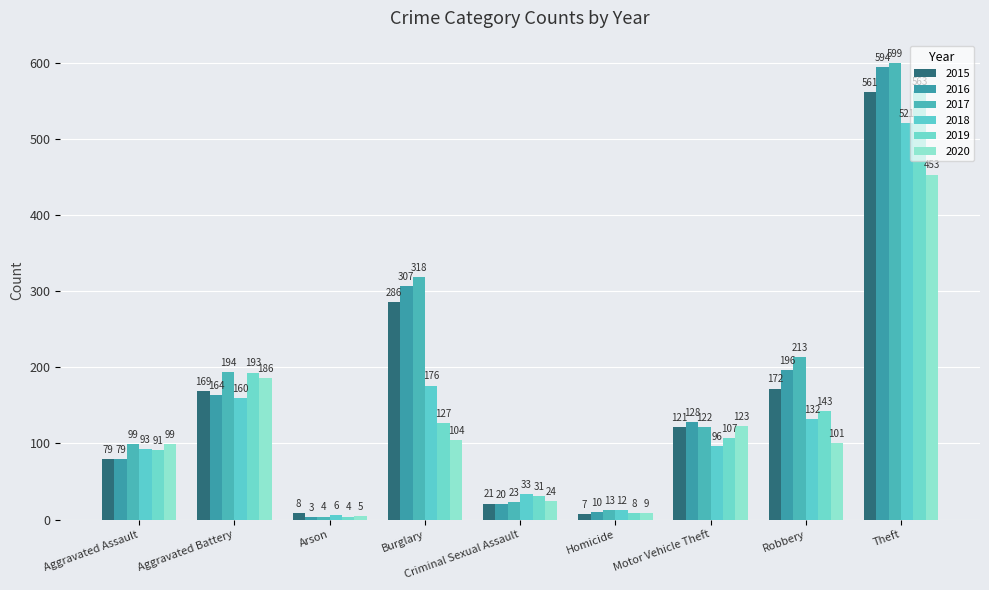

What is the smallest value displayed?

3